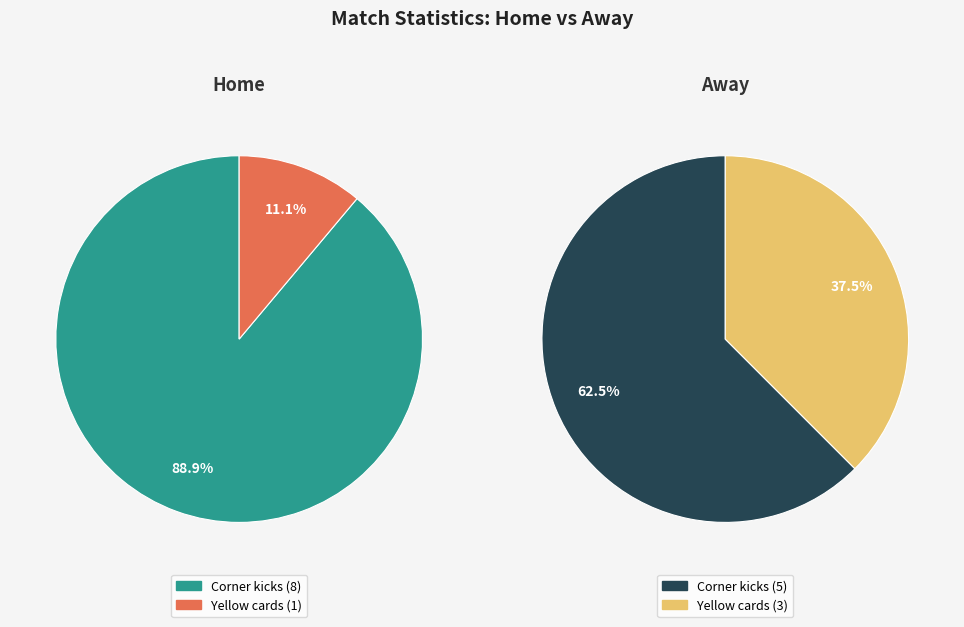

Combined, do Yellow cards and Corner kicks account for over 50%?

Yes